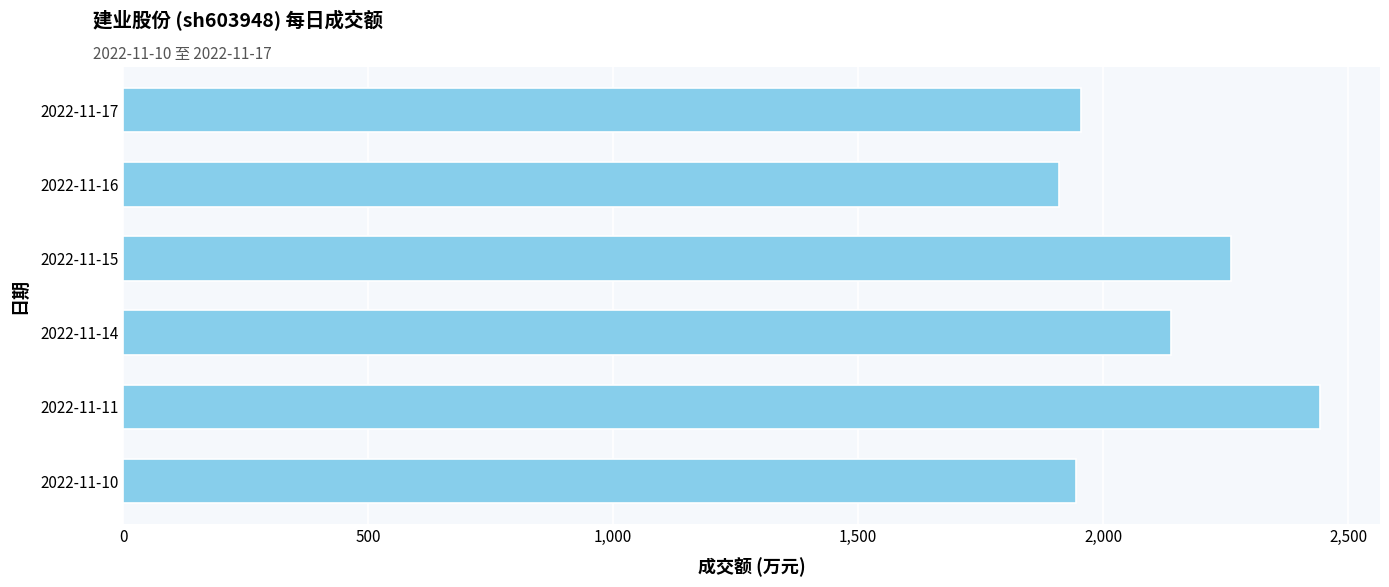

Is it true that the value at 2022-11-11 is 899?

False